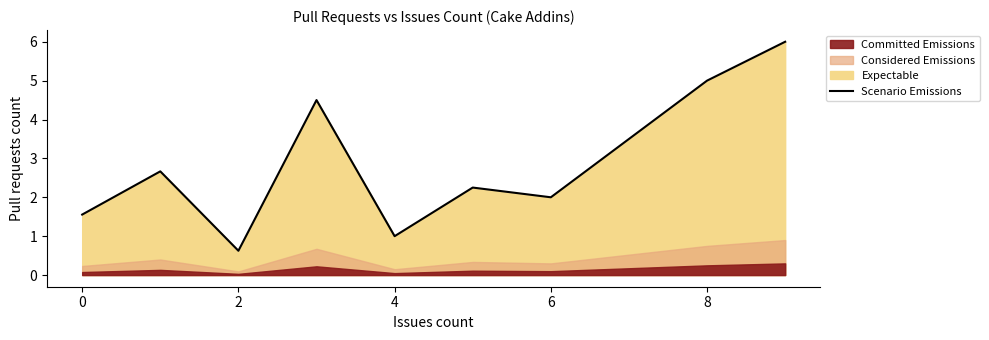

The Scenario Emissions series shows 2.6 at 6. True or false?

False